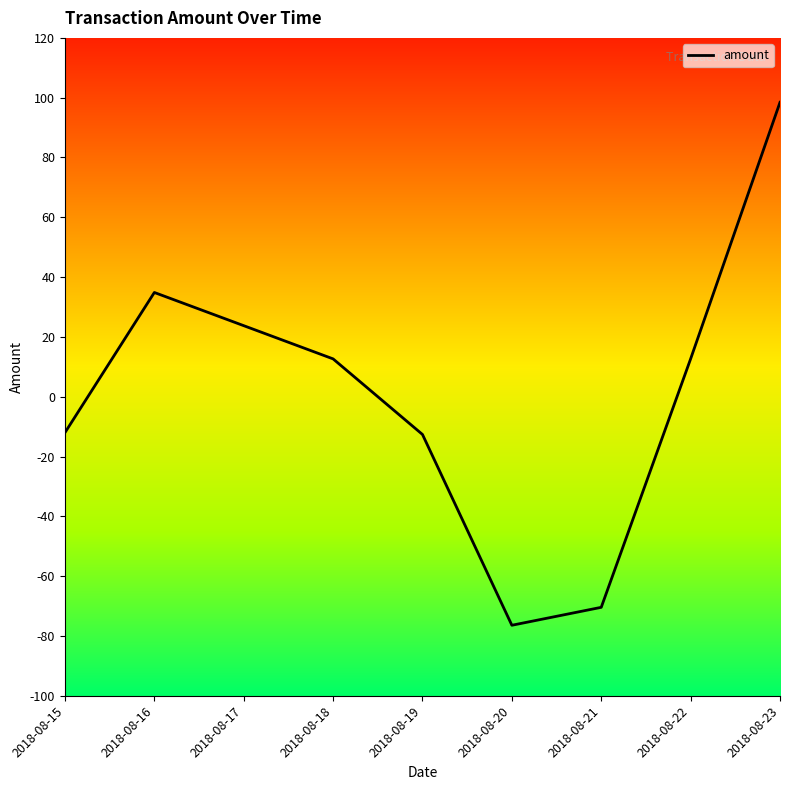

What is the change in value from 2018-08-21 to 2018-08-22?

+83.1